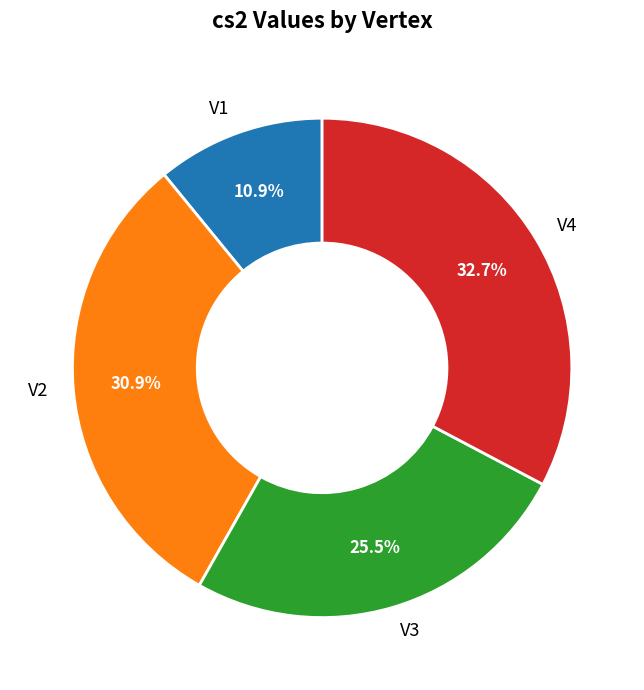

What portion of the pie excludes V4?

67.3%